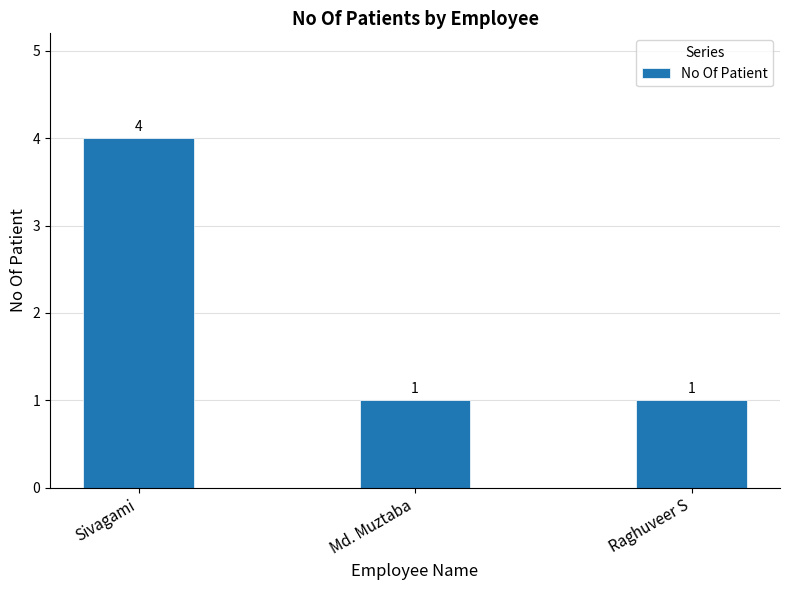

What is the label of the 2nd bar from the left?

Md. Muztaba